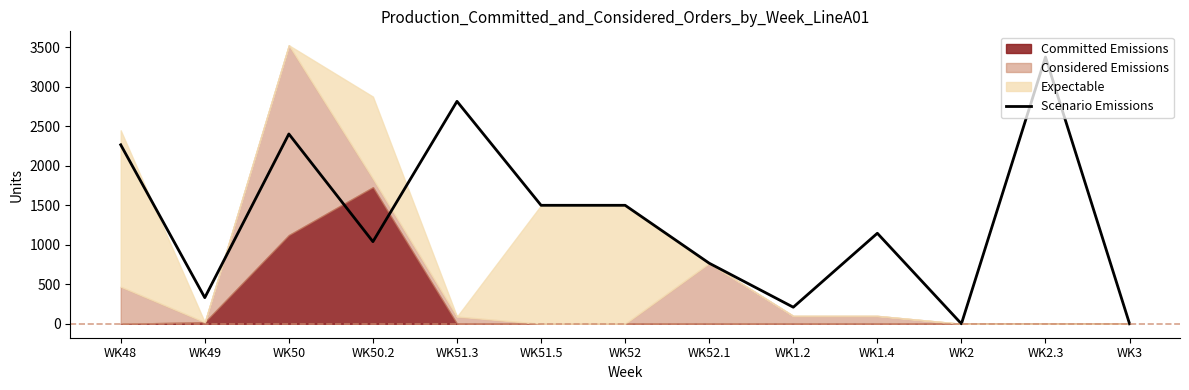

What is the average value?

1335